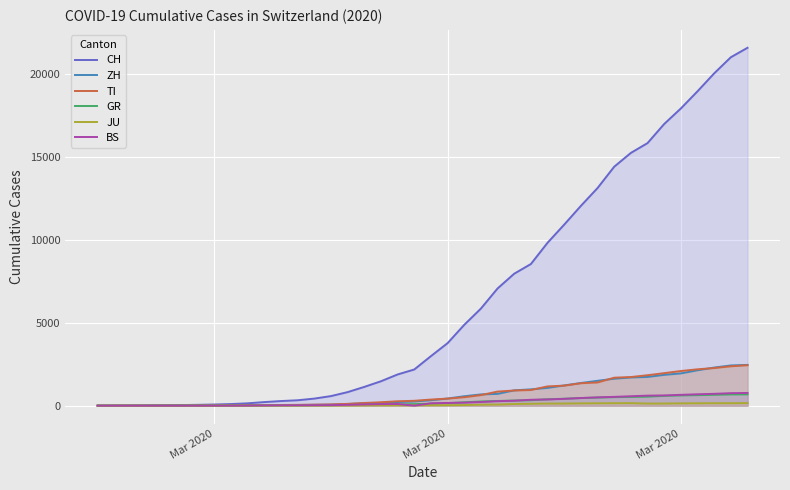

Is the value of CH at 24 greater than the value of BS at 19?

Yes